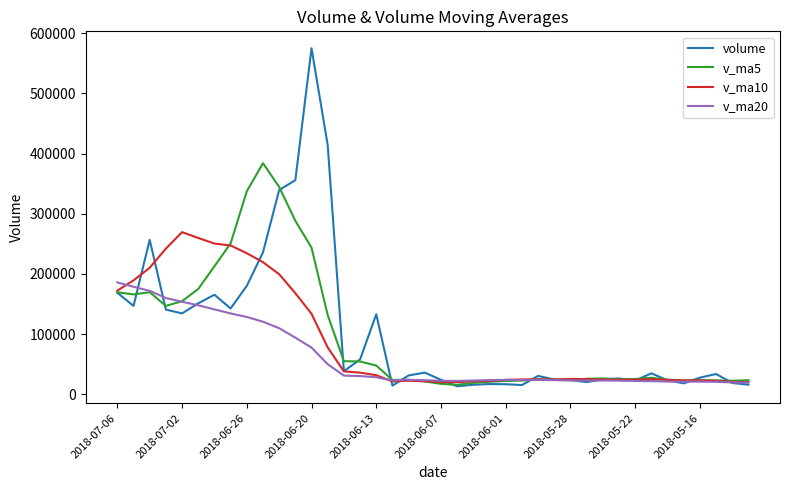

What is the smallest value displayed?

13221.3